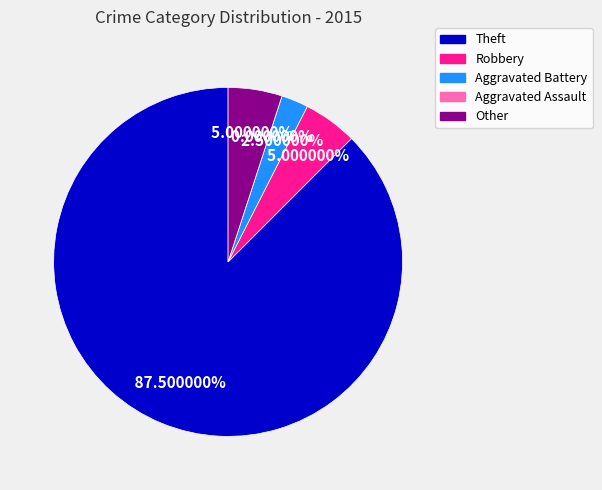

Does Robbery represent more than half of the total?

No